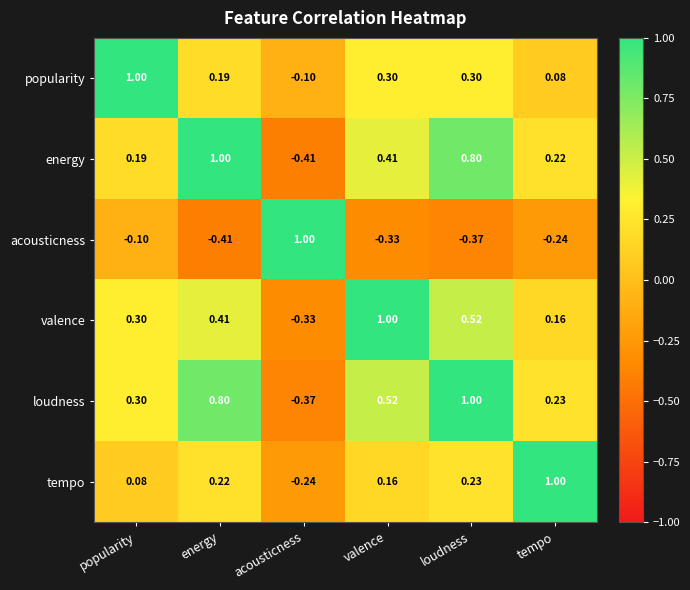

Rank the series at acousticness from highest to lowest value.

acousticness, popularity, tempo, valence, loudness, energy